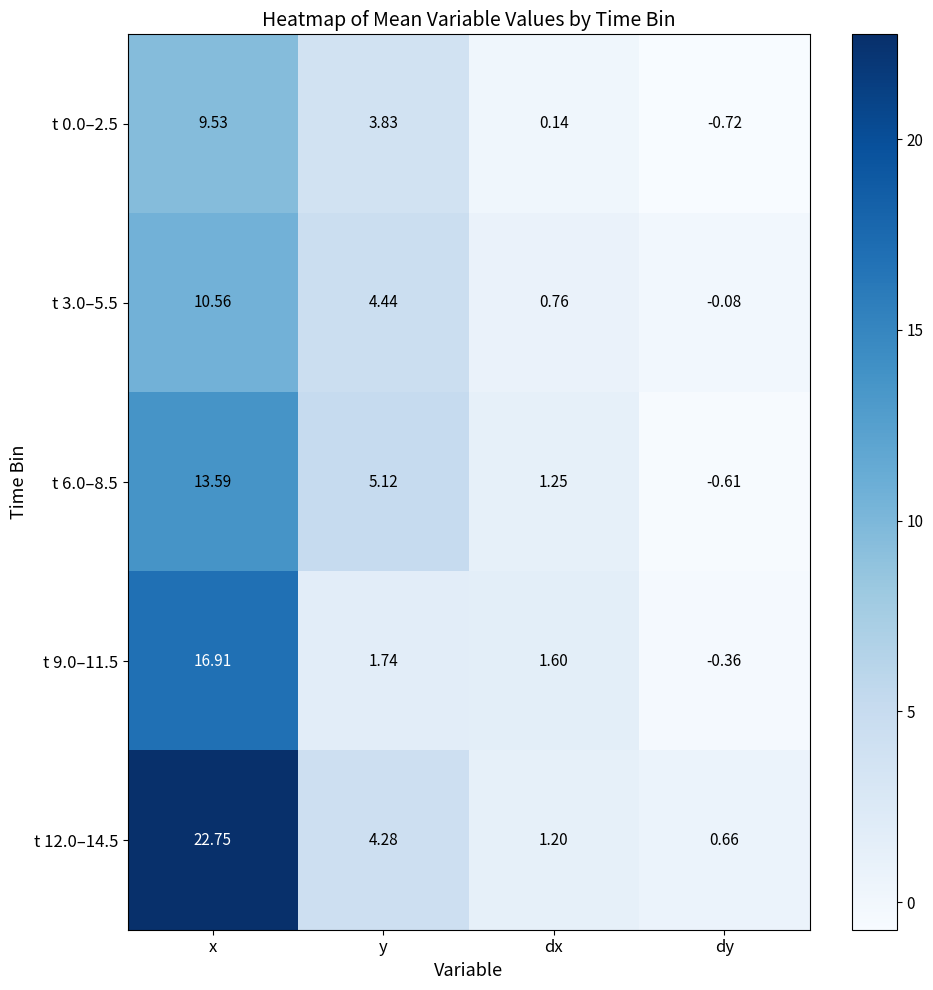

Which series has the largest total across all categories?

t 12.0–14.5